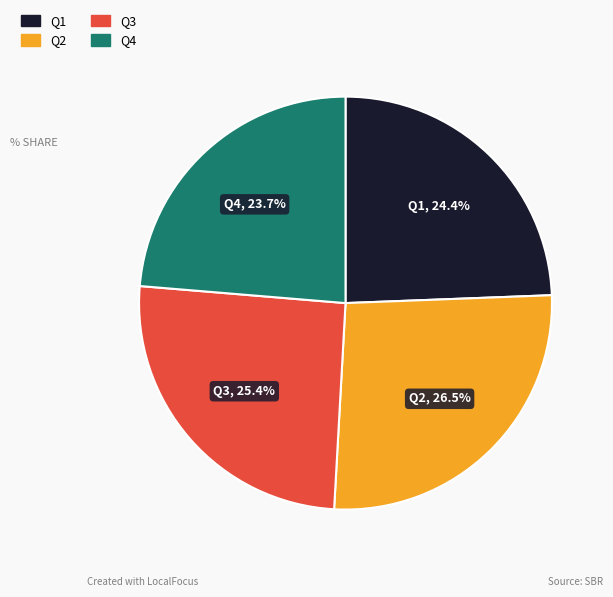

What portion of the pie excludes Q2?

73.5%